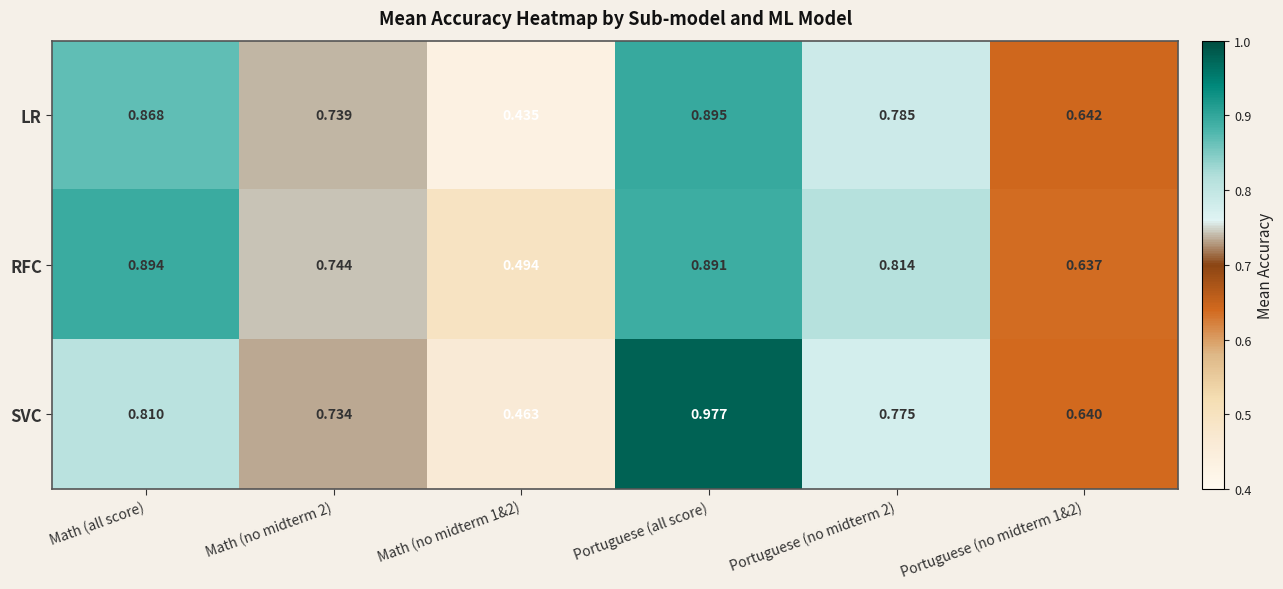

Which category has the highest value in the SVC series?

Portuguese (all score)